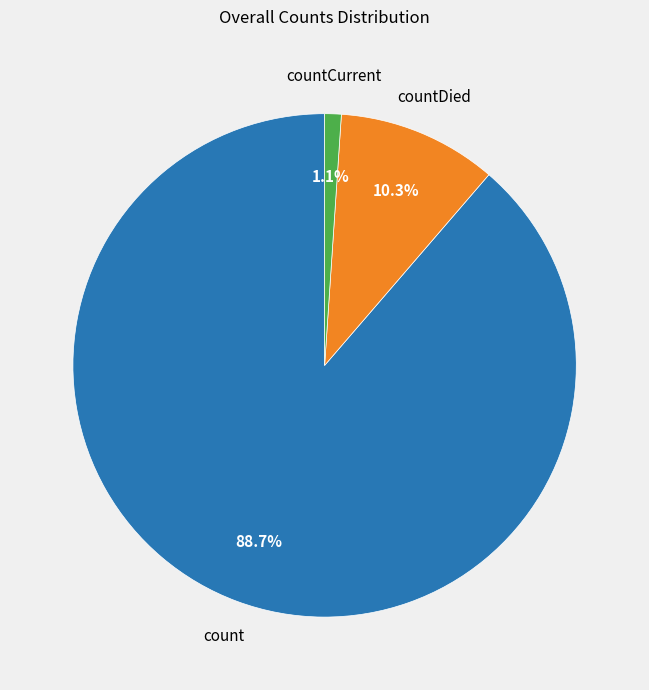

Is it true that countDied is 24% of the pie?

False